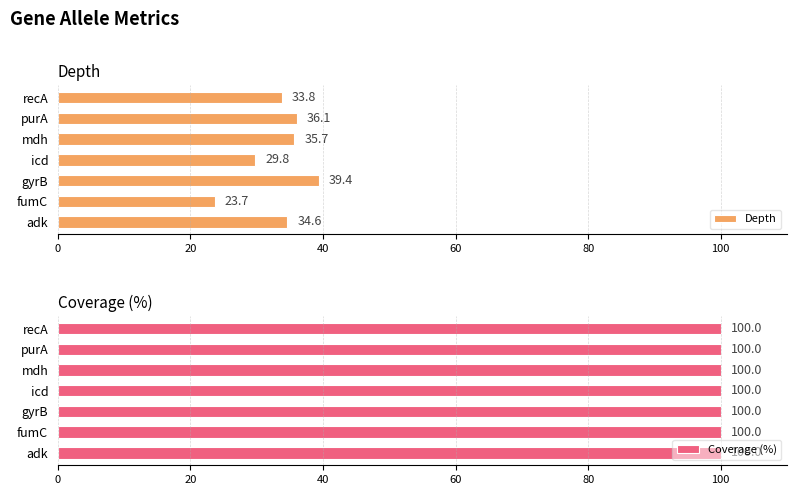

Which series has the largest total across all categories?

Depth